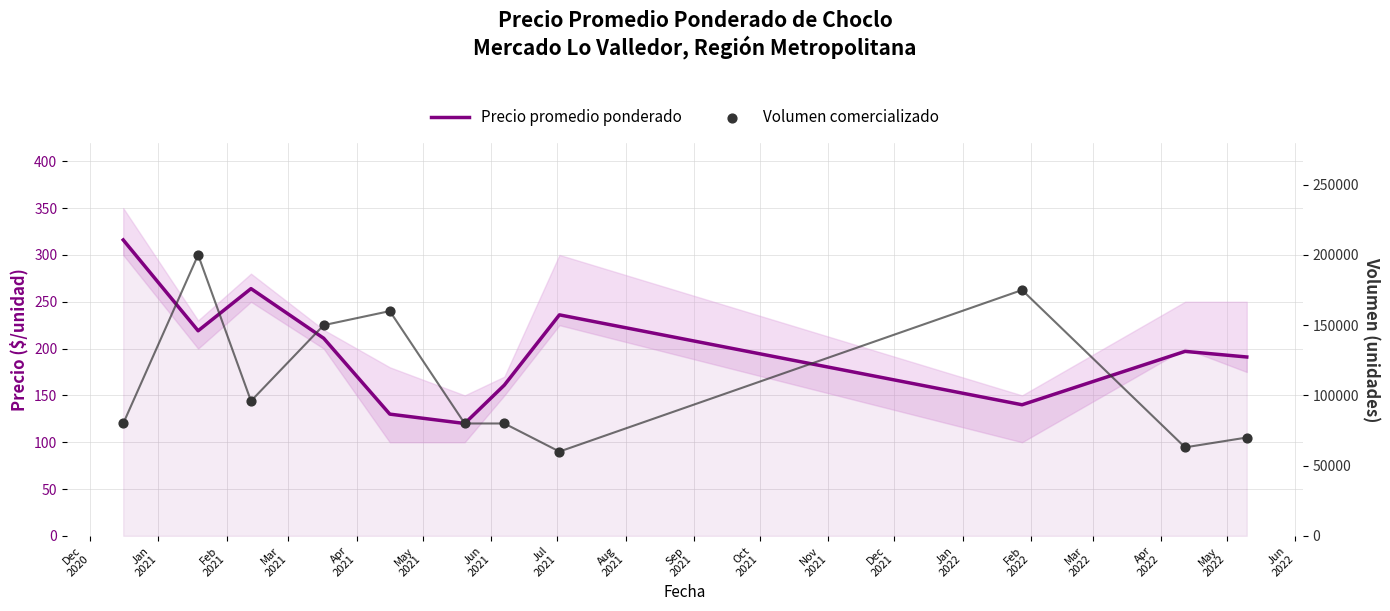

Which series has the widest spread of Y values?

Volumen comercializado